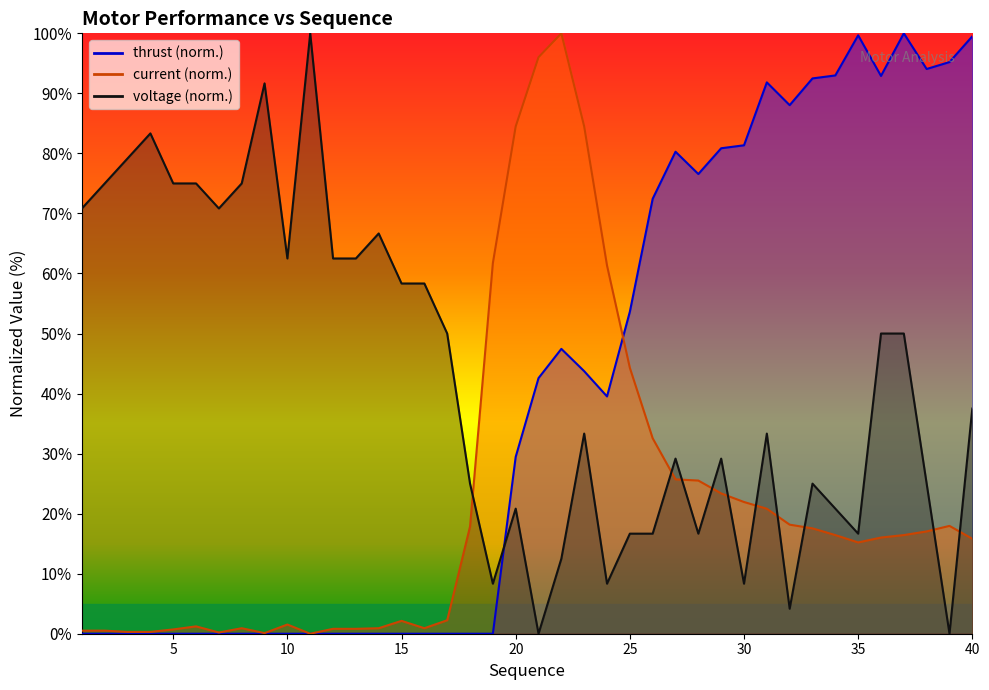

Is it true that current equals 0.1 at 4?

False